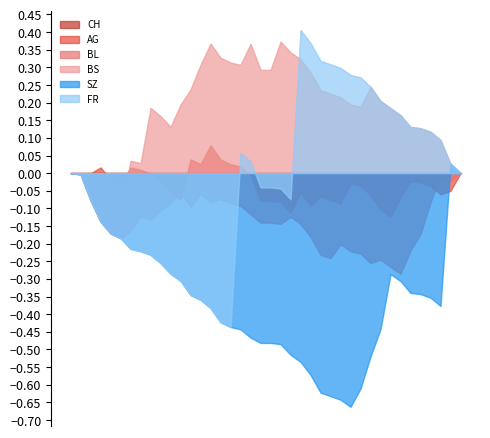

Which series has the largest total across all categories?

BS